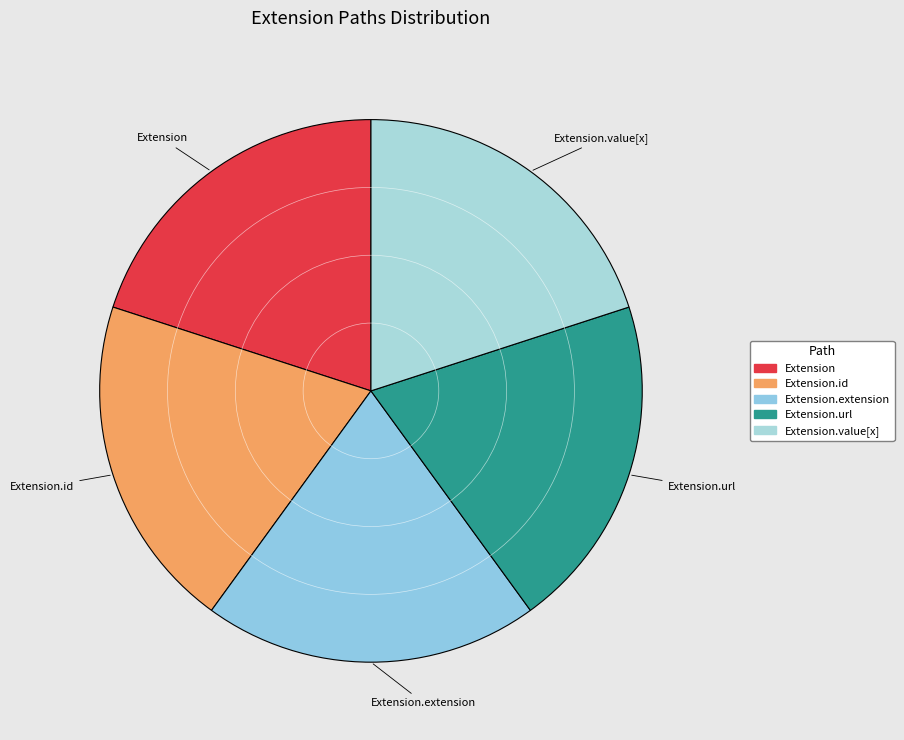

Is it true that Extension is 20% of the pie?

True